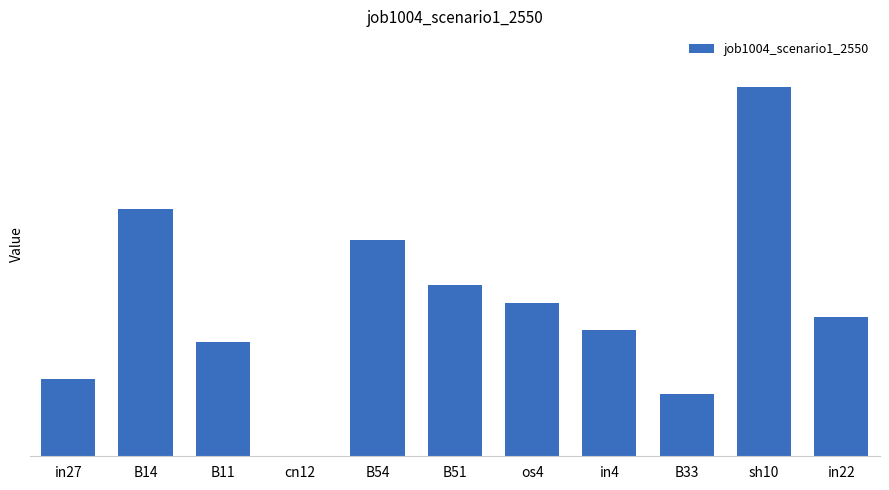

Which label corresponds to the smallest value in the chart?

cn12